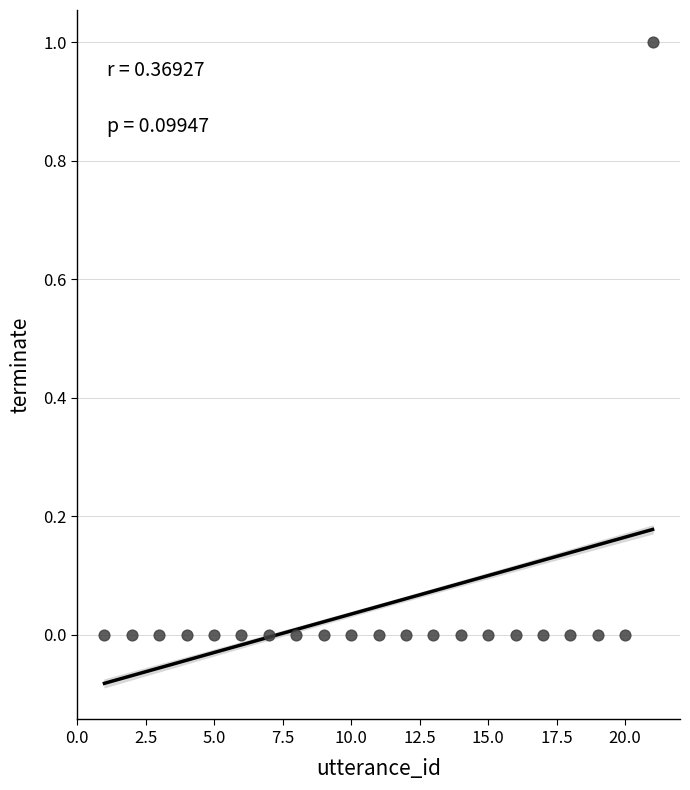

Count the number of points in this scatter plot.

21